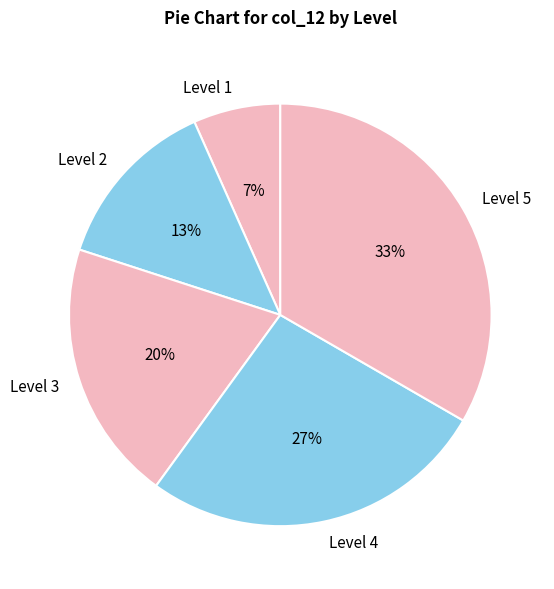

How many slices are in this pie chart?

5